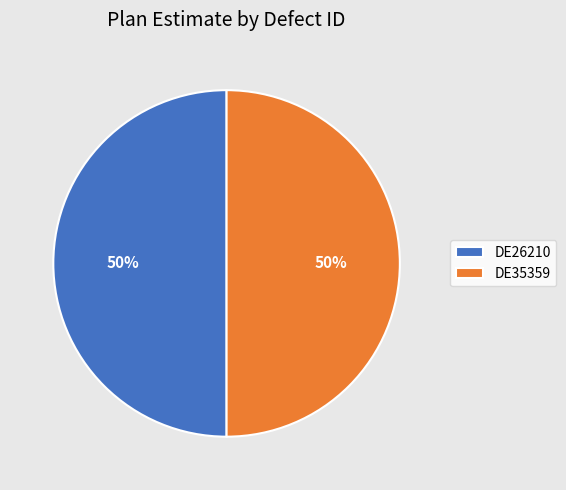

Do DE26210 and DE35359 together represent more than half of the pie?

Yes